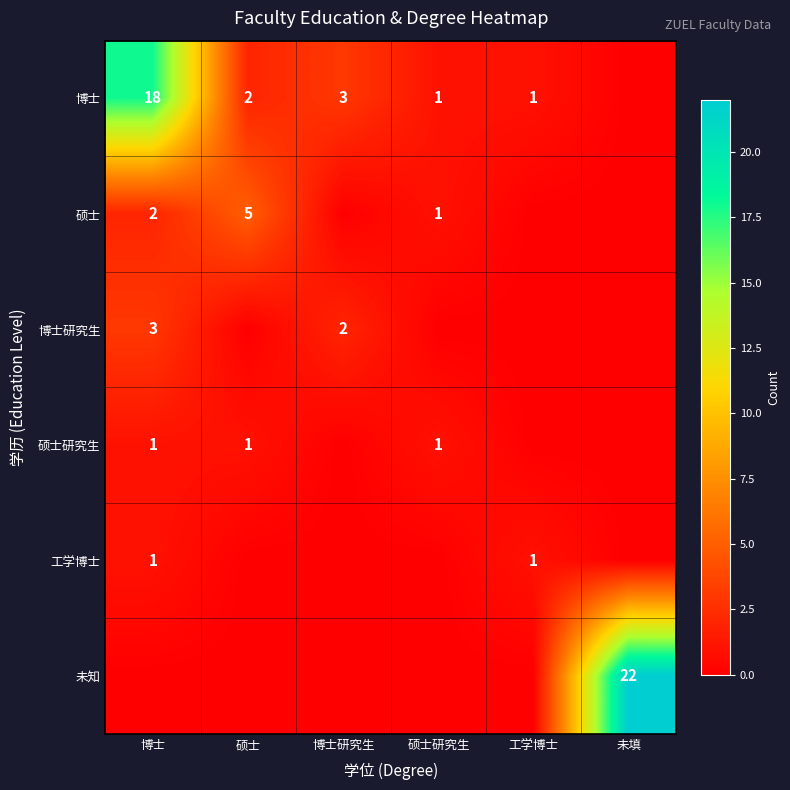

True or false: 博士 has a value of 1 at 工学博士.

True